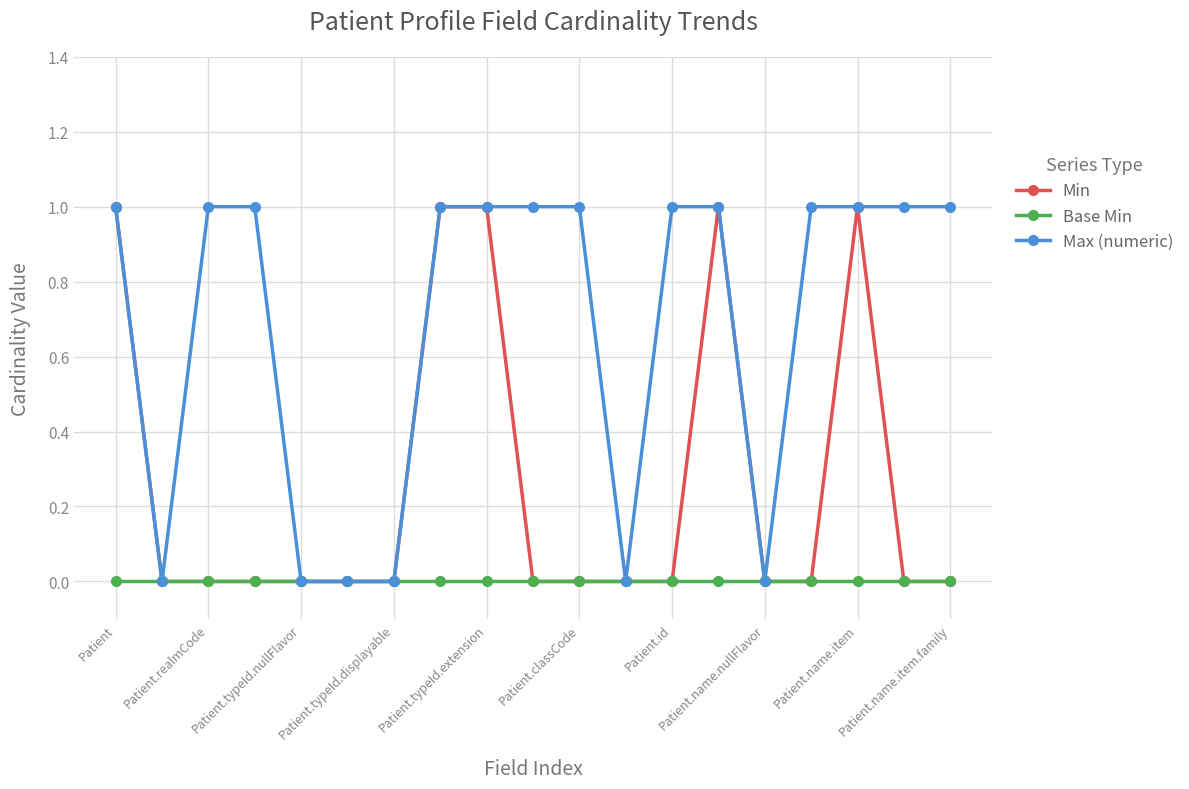

How many lines are shown in the chart?

3